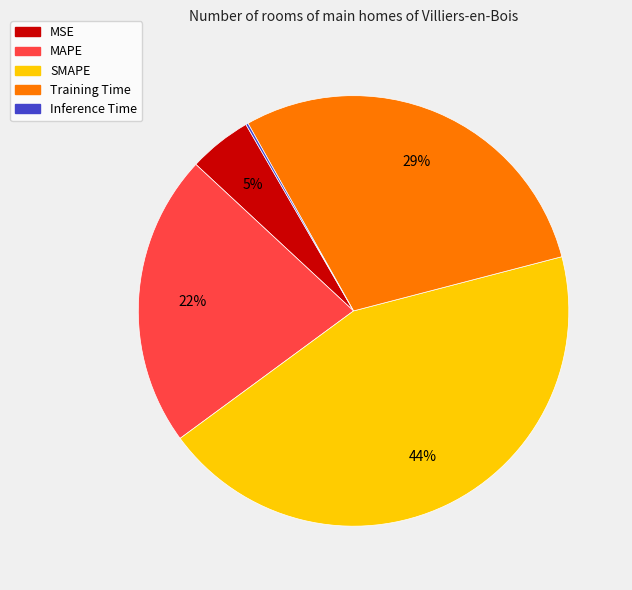

Is the sum of SMAPE and MAPE greater than half?

Yes